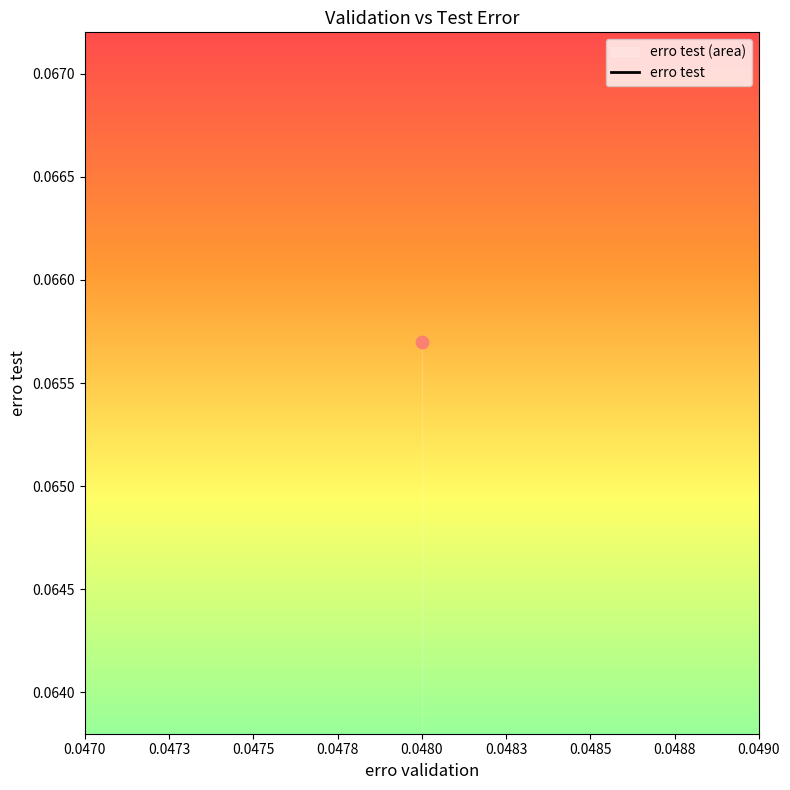

Between 0.048 and 0.048, which is larger?

0.048